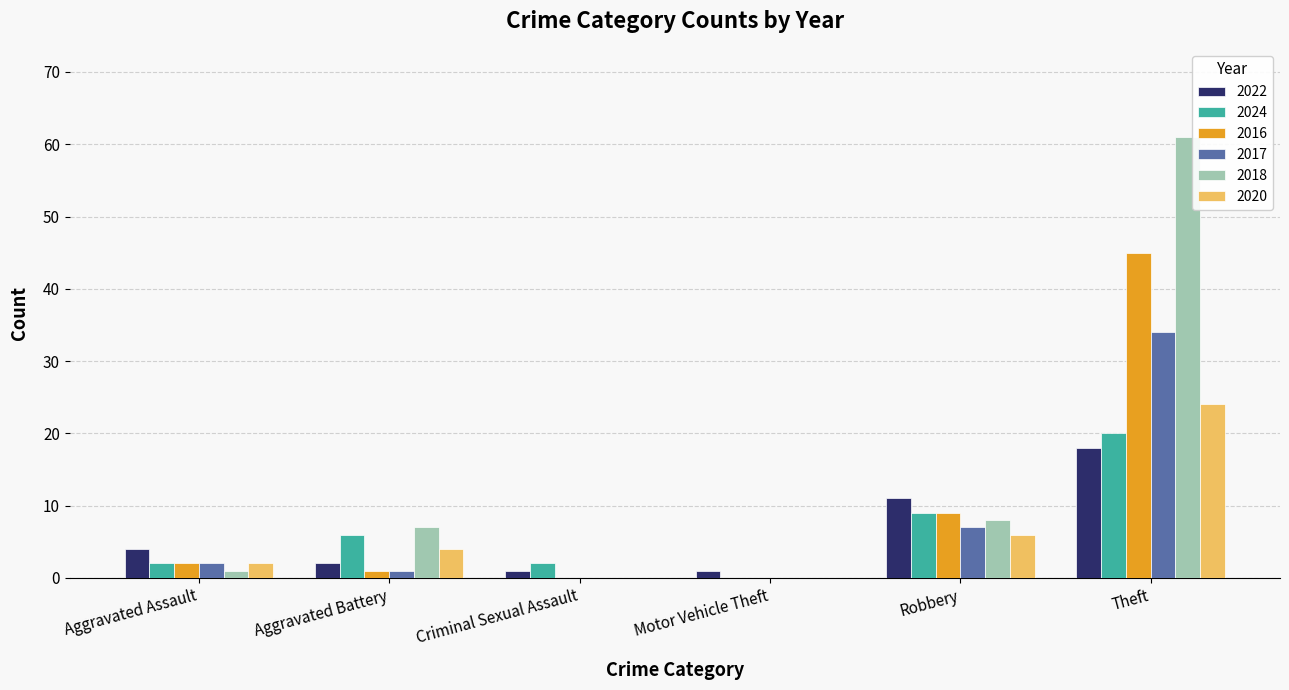

Read the 2018 value at Robbery.

8